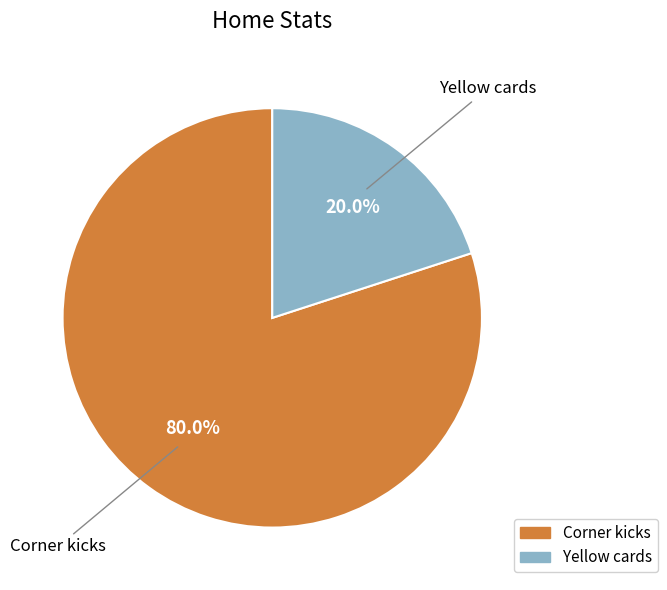

Rank the categories by value from lowest to highest.

Yellow cards, Corner kicks